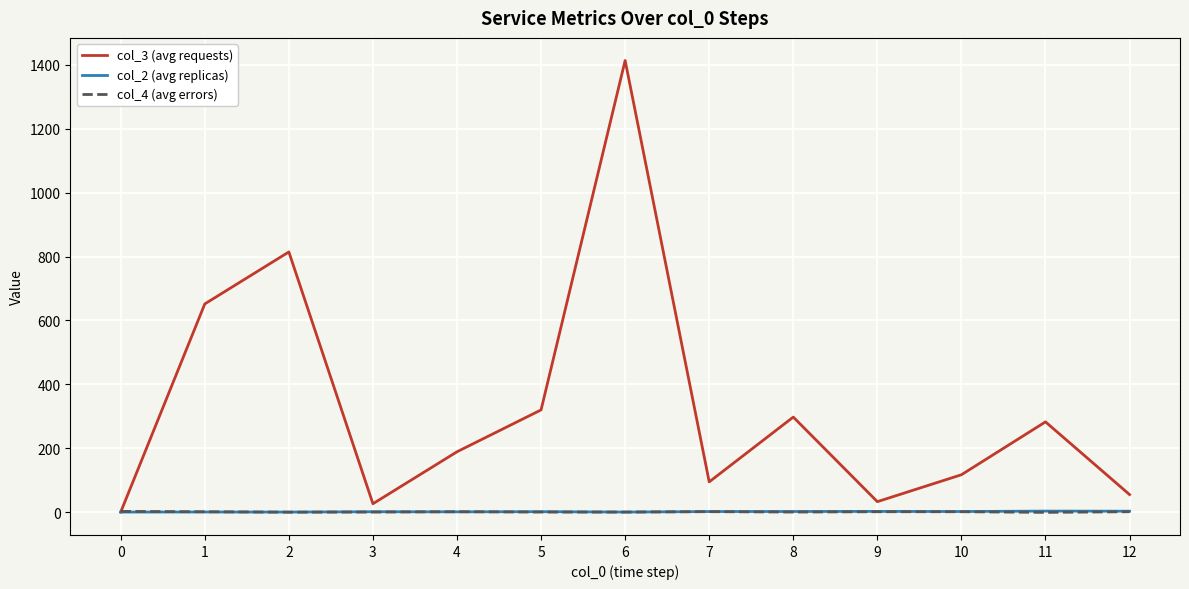

How many interior local peaks does the col_3 (avg requests) series have?

4